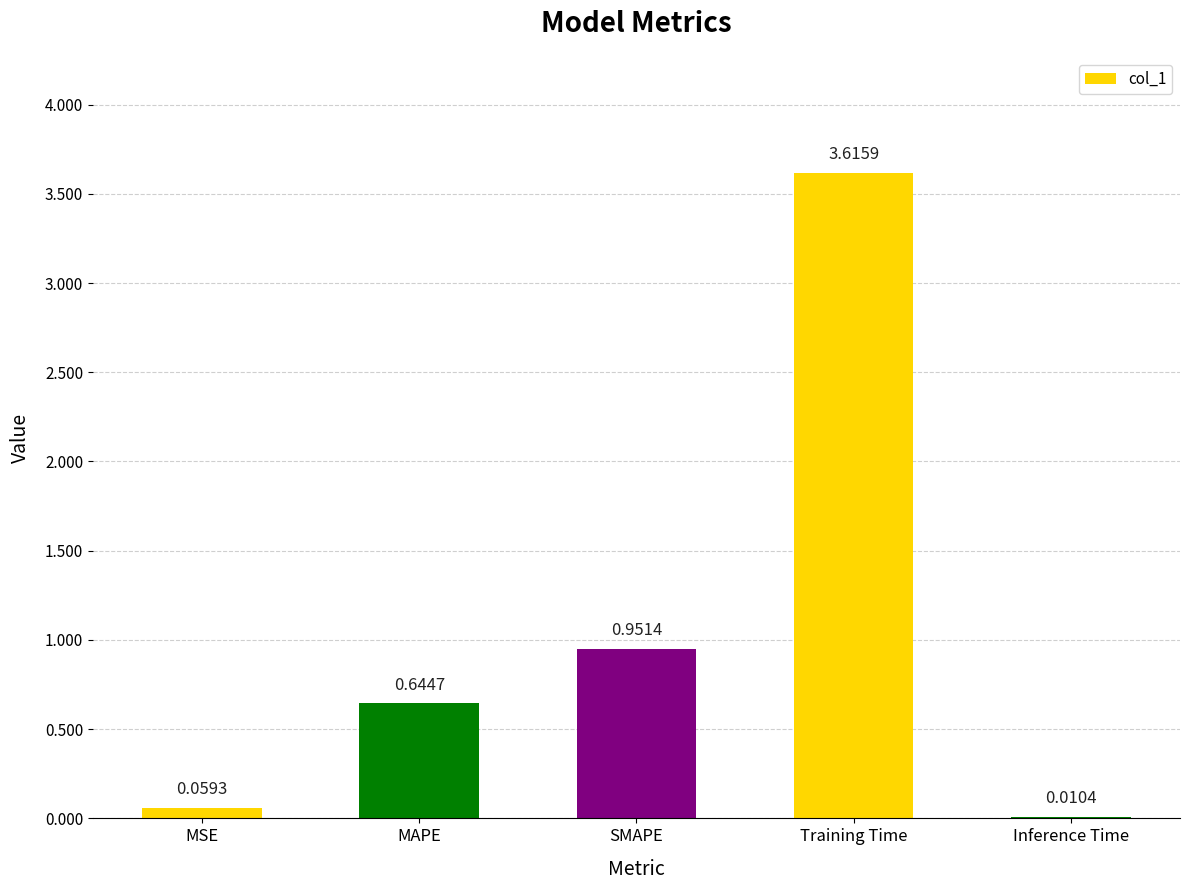

How many series are shown in this chart?

1